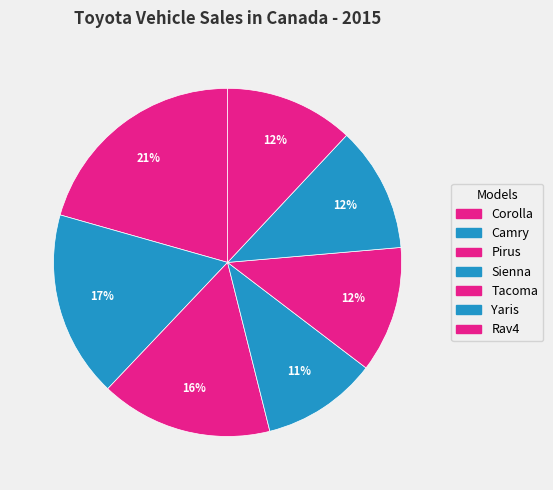

The Tacoma slice represents 12% of the pie. True or false?

True